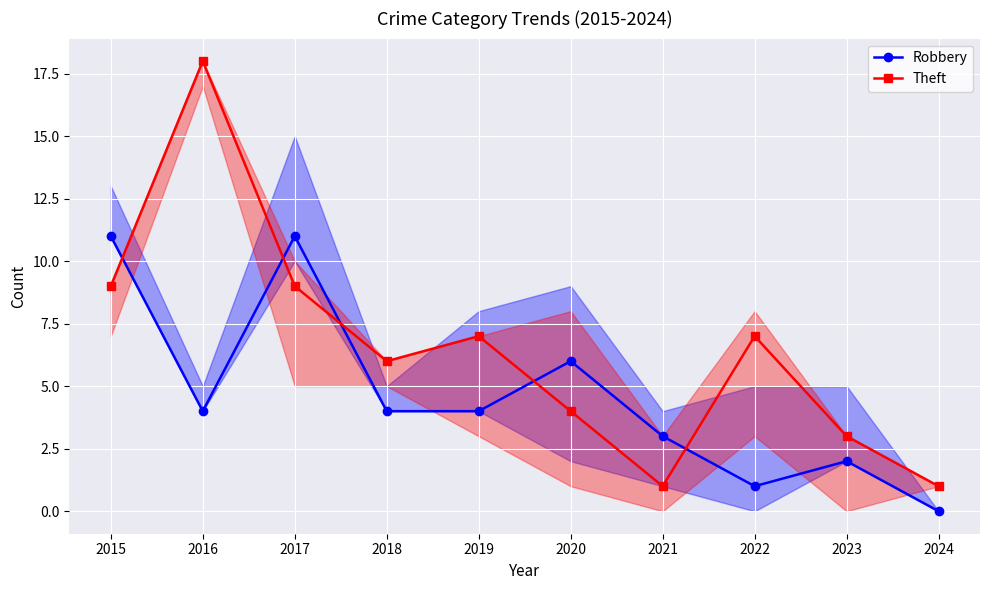

Between 2019 and 2020, which series saw the biggest shift?

Theft